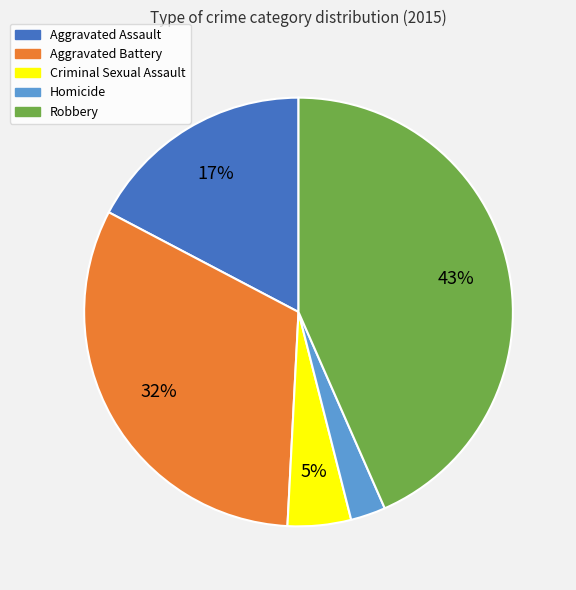

Which slice is the largest?

Robbery